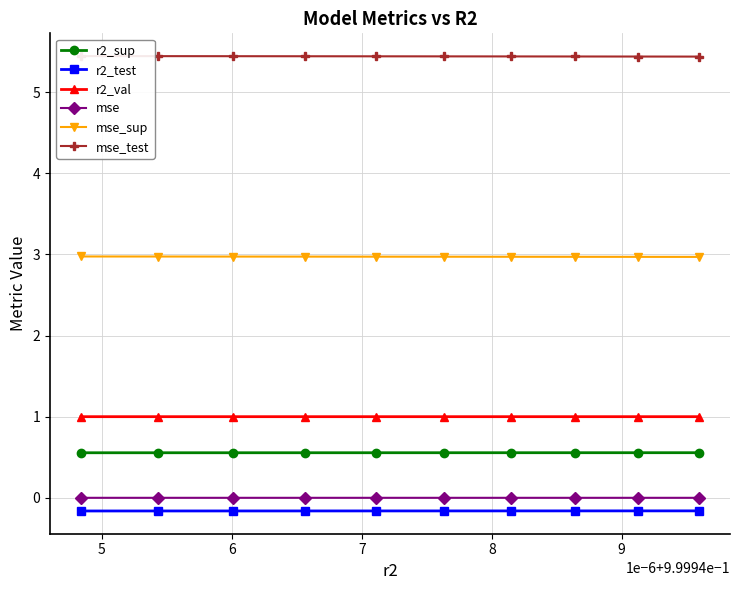

How many r2_sup values are between 0 and 1?

10